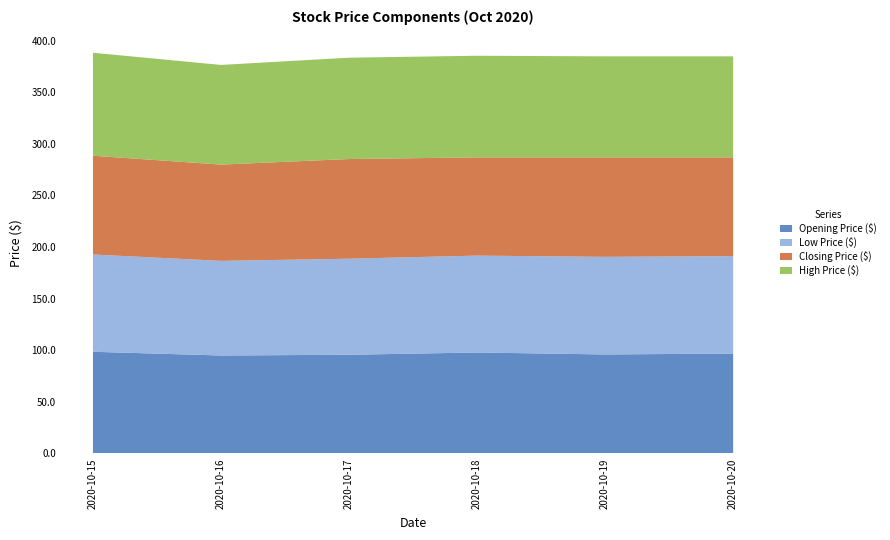

Reading left to right, transcribe all the data shown in this chart.

Opening Price ($): 2020-10-15=98.4	2020-10-16=94.8	2020-10-17=95.5	2020-10-18=97.7	2020-10-19=95.8	2020-10-20=96.7
Low Price ($): 2020-10-15=94.3	2020-10-16=91.7	2020-10-17=93.1	2020-10-18=93.9	2020-10-19=94.6	2020-10-20=94.4
Closing Price ($): 2020-10-15=95.7	2020-10-16=93.3	2020-10-17=96.6	2020-10-18=95.2	2020-10-19=96.4	2020-10-20=95.7
High Price ($): 2020-10-15=99.8	2020-10-16=96.6	2020-10-17=98.2	2020-10-18=98.5	2020-10-19=97.9	2020-10-20=97.9